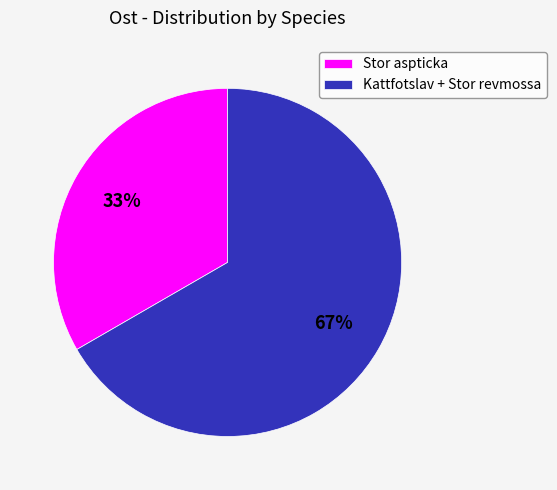

Which has a higher value, Kattfotslav + Stor revmossa or Stor aspticka?

Kattfotslav + Stor revmossa